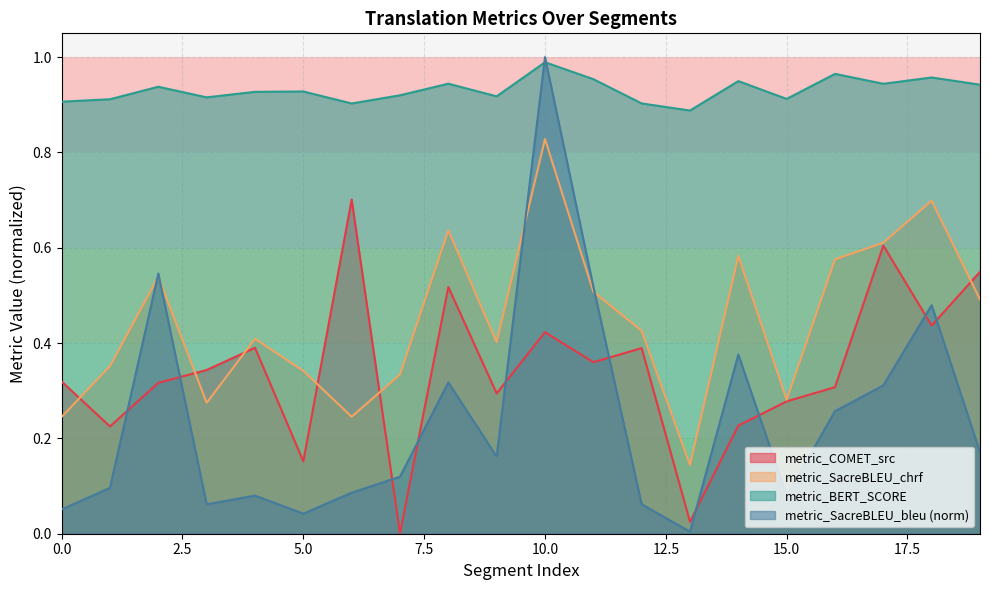

Between 0 and 7, which series saw the biggest shift?

metric_COMET_src